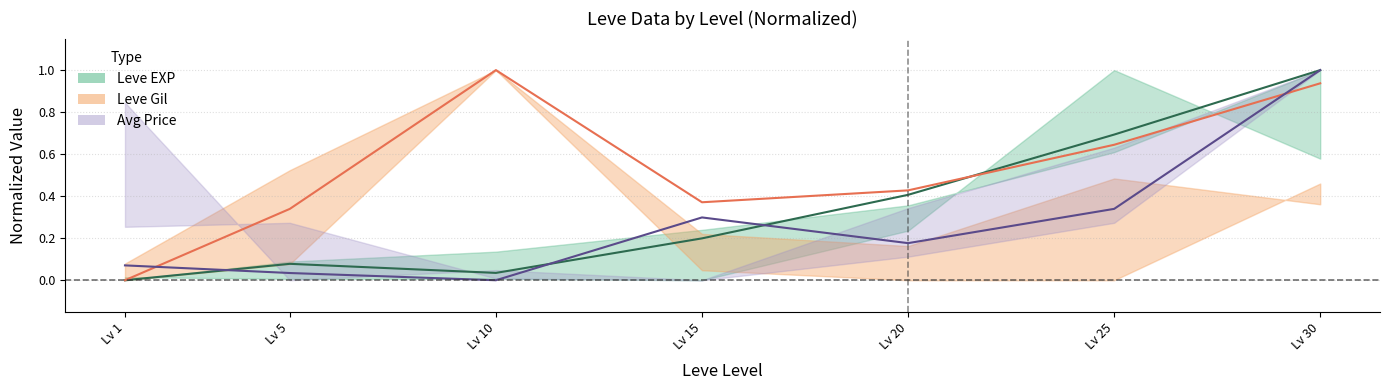

What is the value of the Leve Gil mid point at the 2nd from the left?

0.3